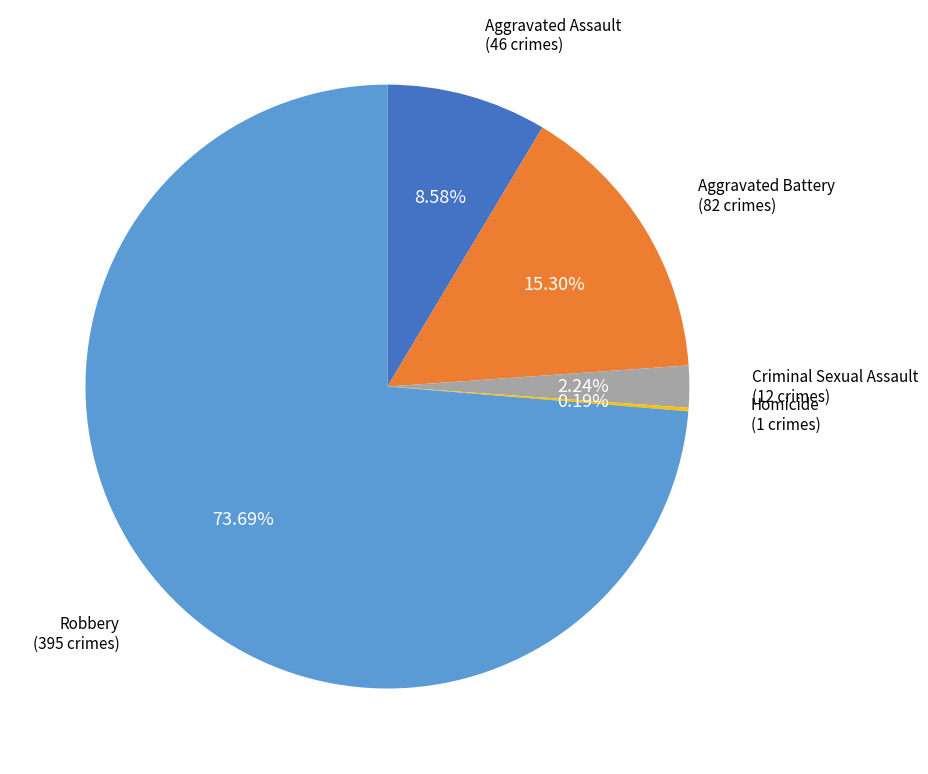

What percentage is the Aggravated Assault slice, to the nearest percent?

9%